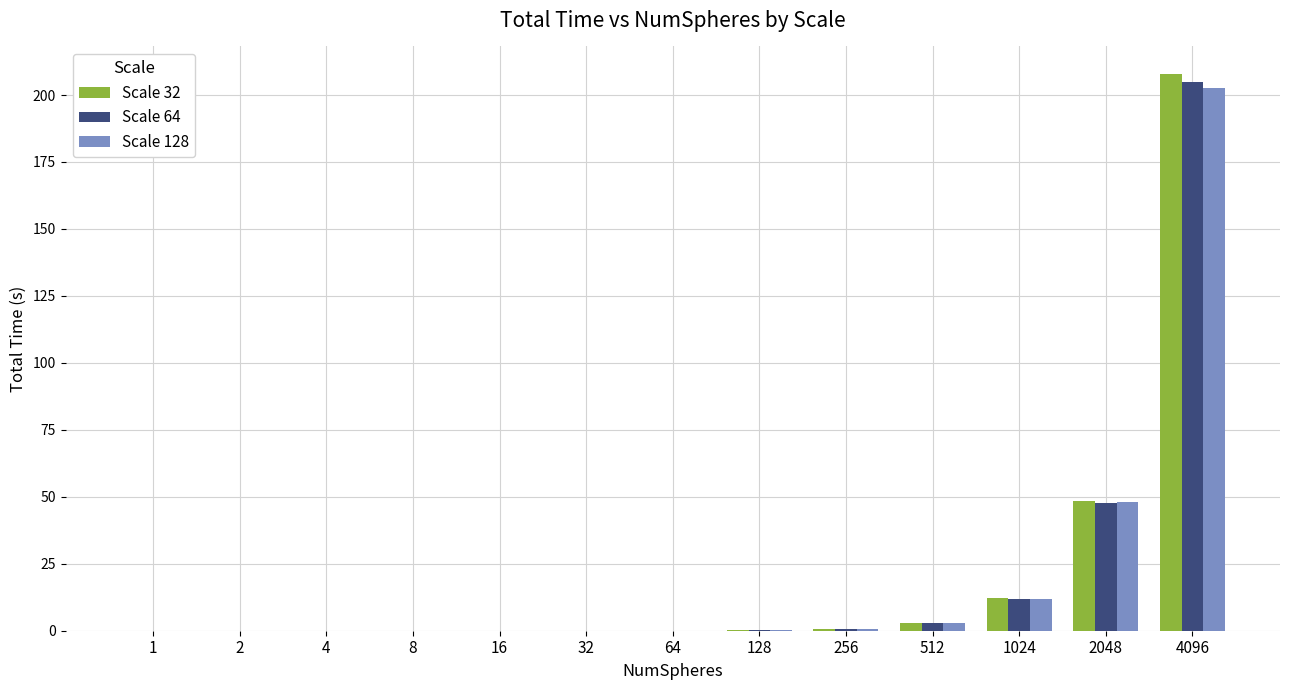

True or false: Scale 64 has a value of 0.0 at 32.

True